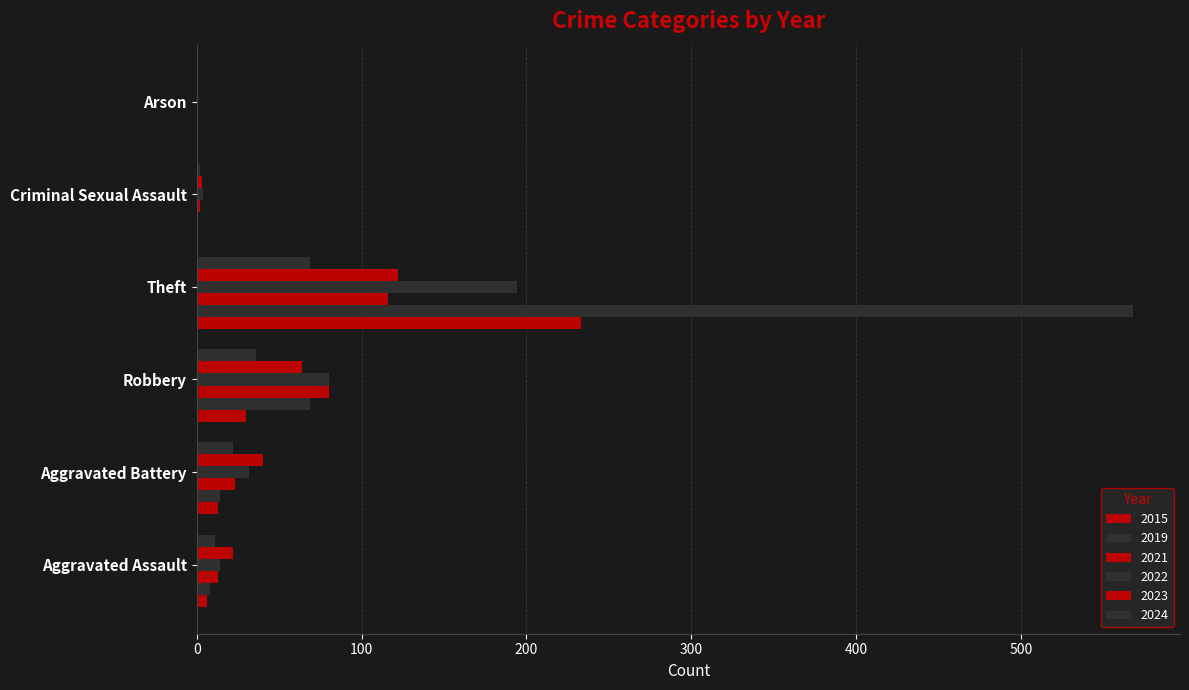

What is the highest value of the 2021 series?

116